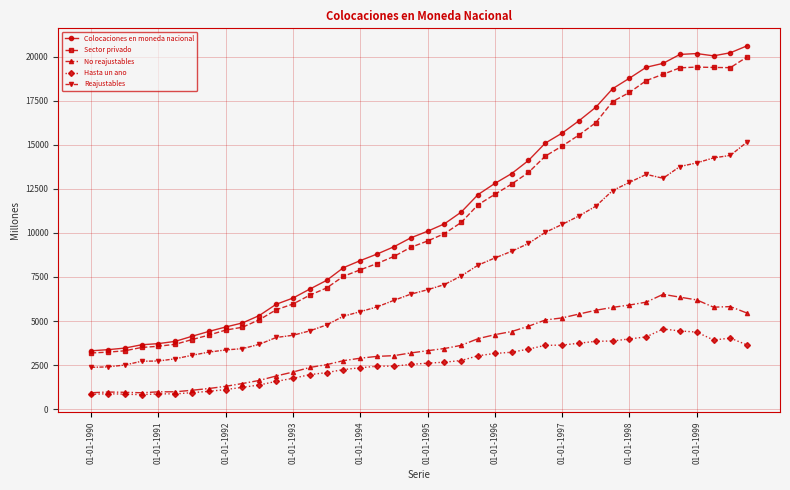

What is the minimum value shown in the chart?

827